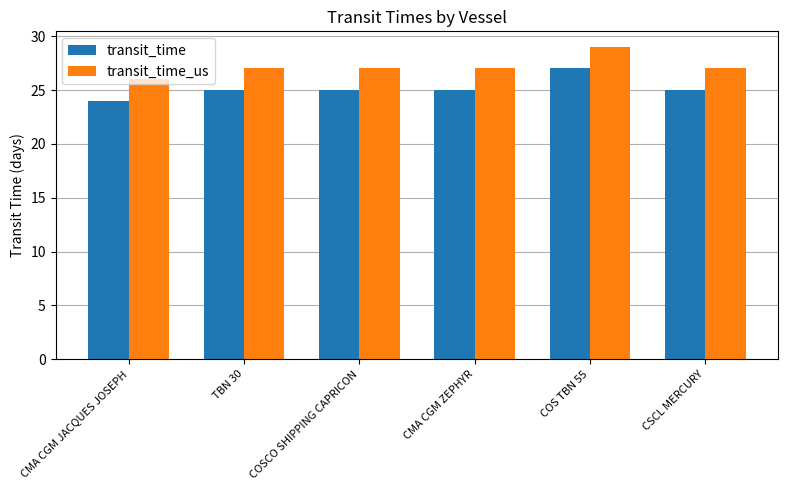

What are all the series names shown in the legend?

transit_time, transit_time_us